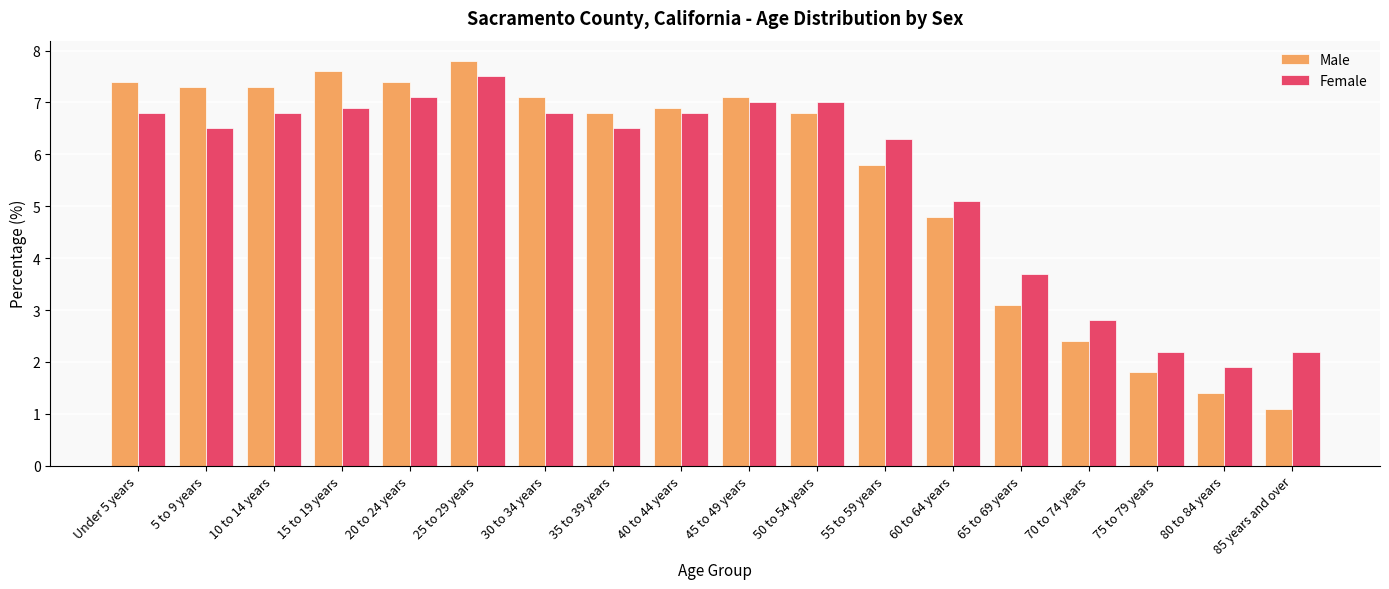

Rank the series by their maximum value, from lowest to highest.

Female, Male